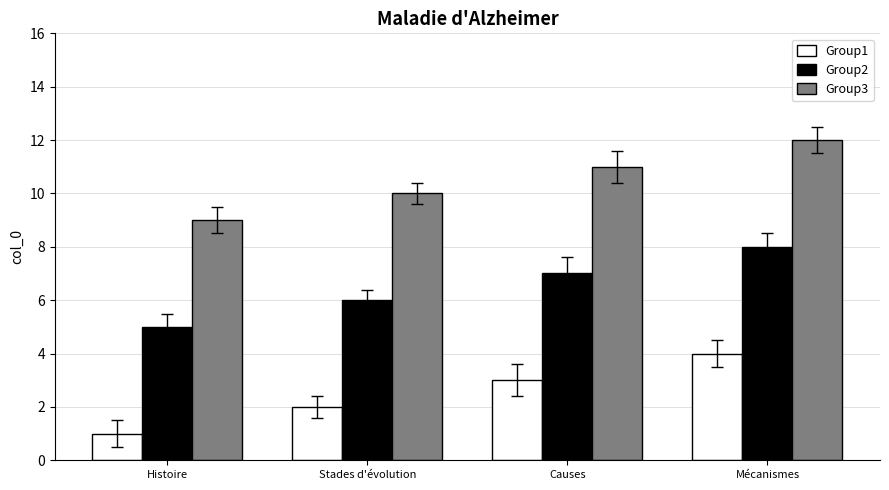

At which label is Group2 closest to 6?

Stades d'évolution